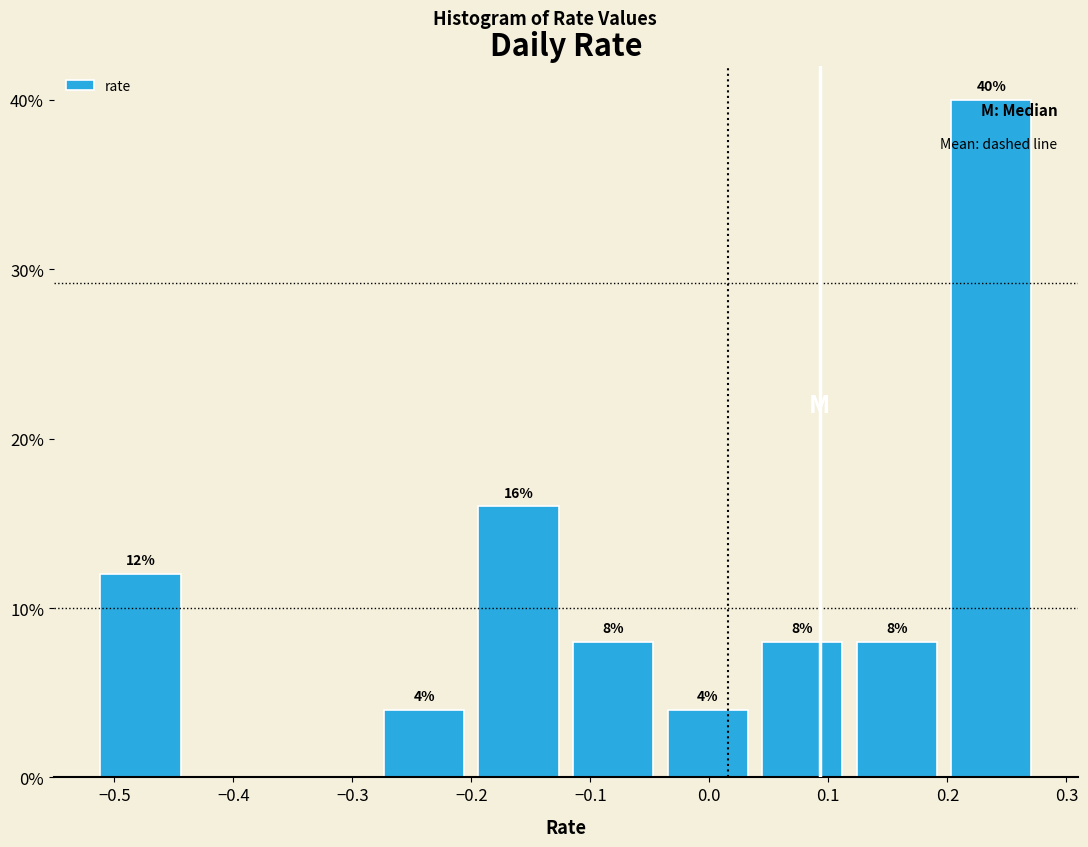

Which range on the x-axis has the tallest bar?

0.20 to 0.28